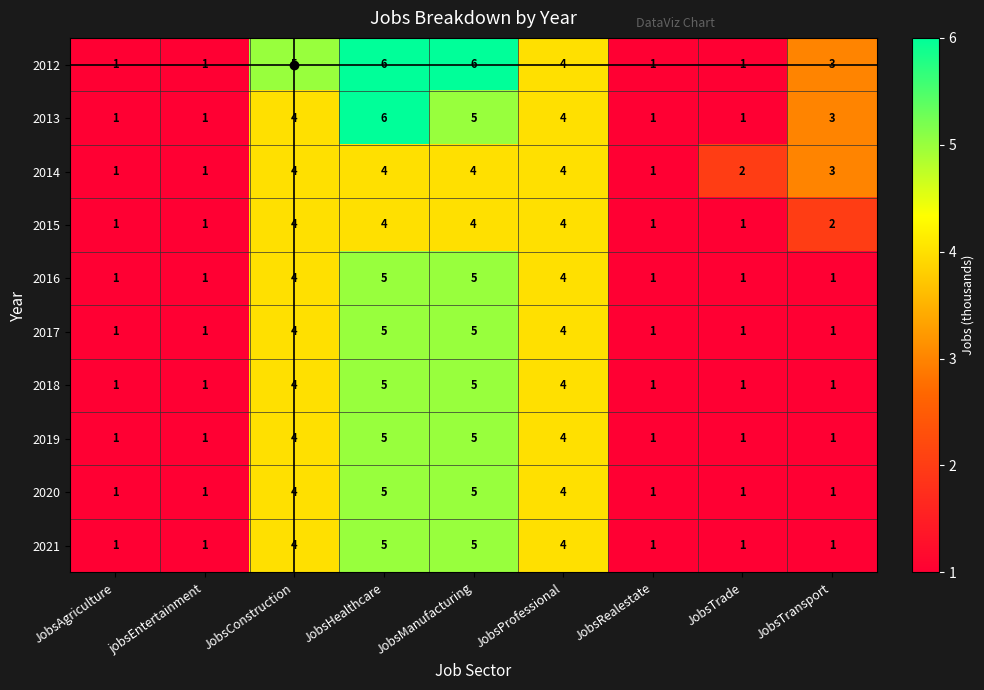

Count the 2020 values in the range 1 to 4.

7